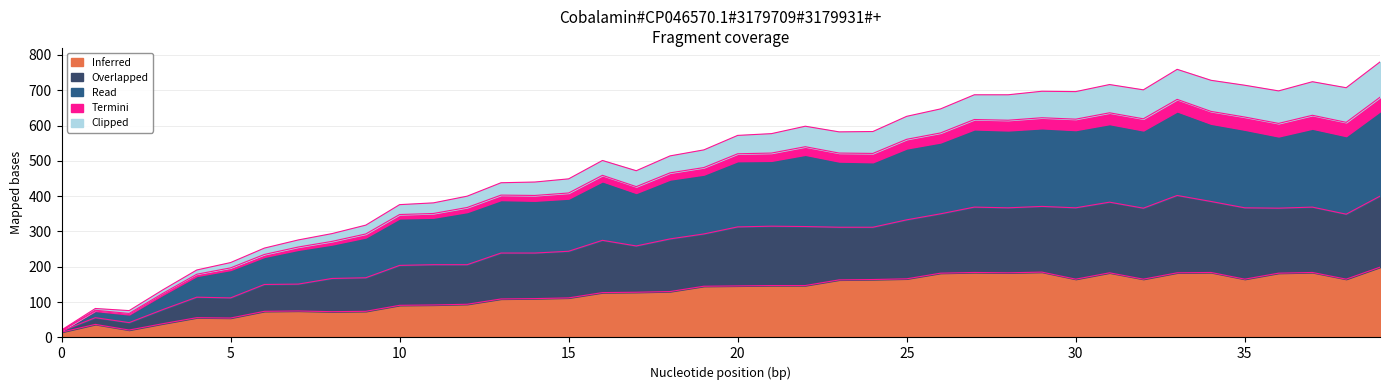

Which series has the largest total across all categories?

Read